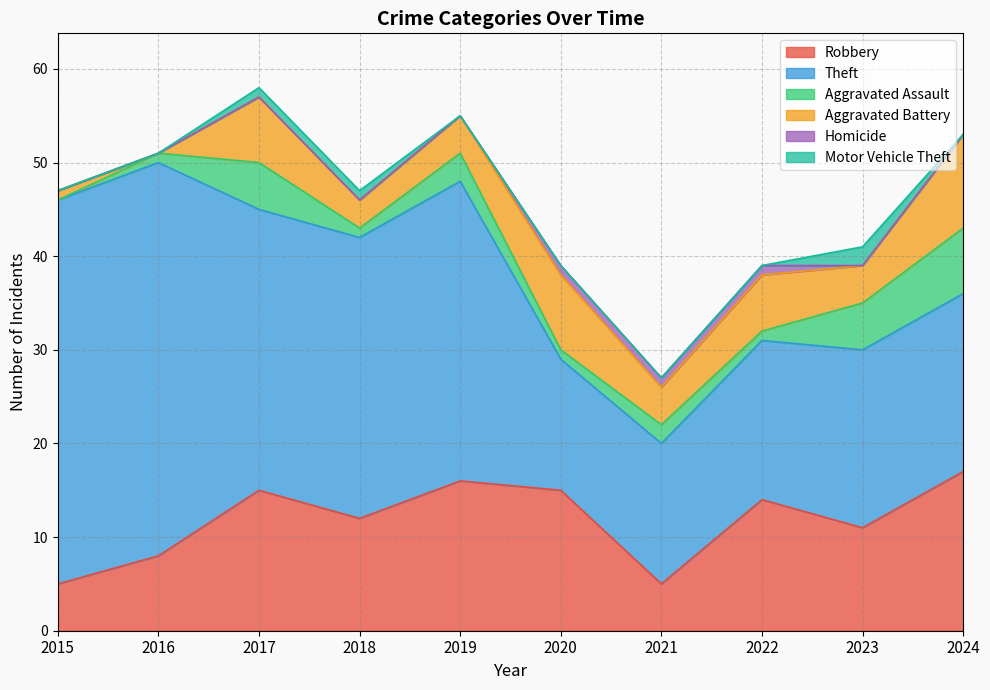

Which series has the largest range (max minus min)?

Theft